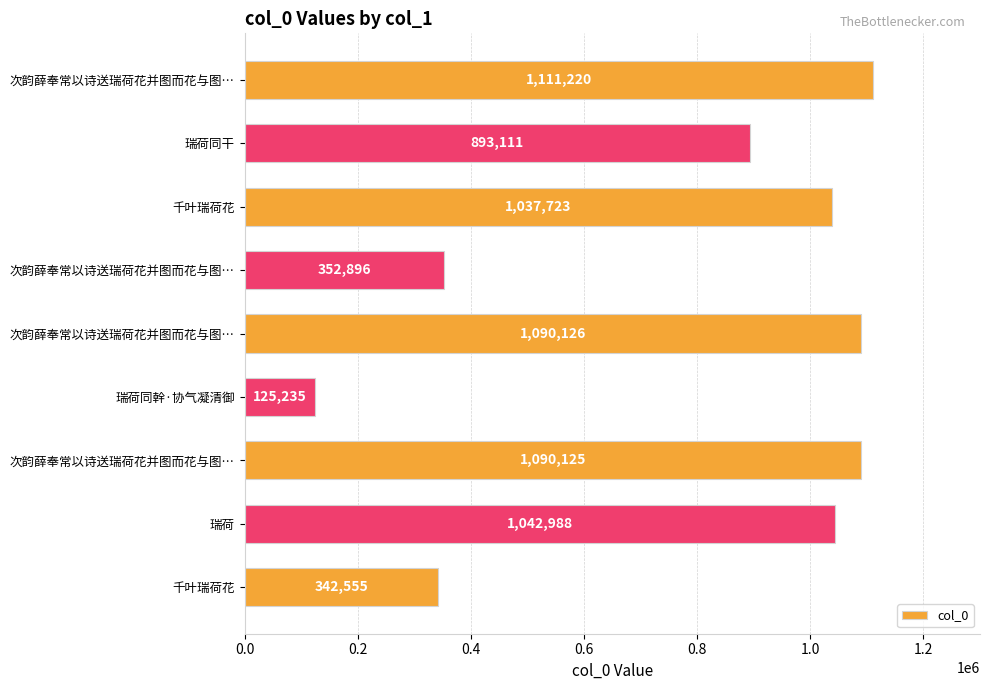

Count the number of data series in this chart.

1